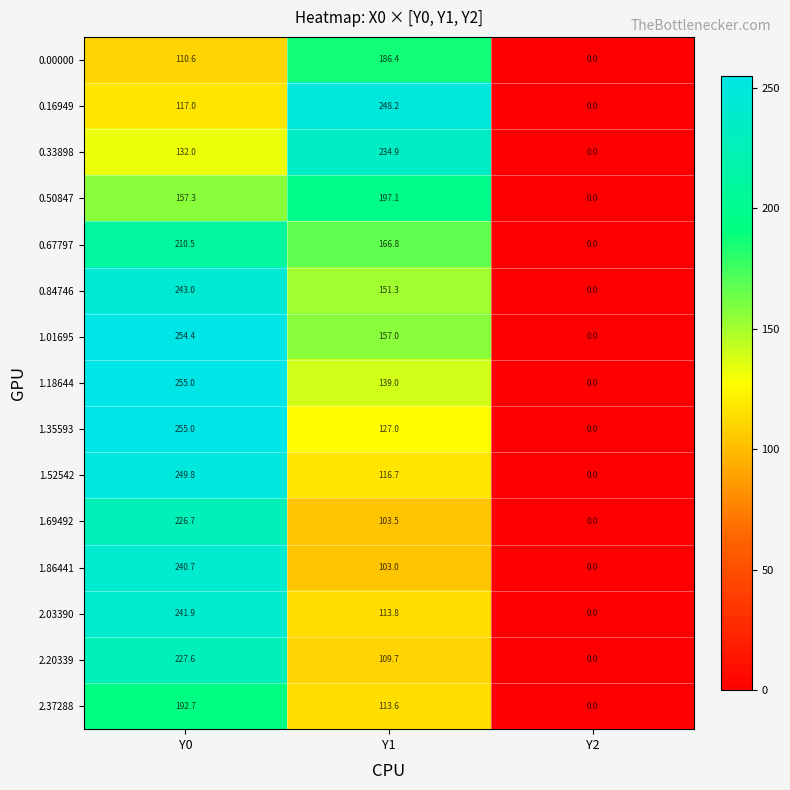

Which series has the largest total across all categories?

1.01695